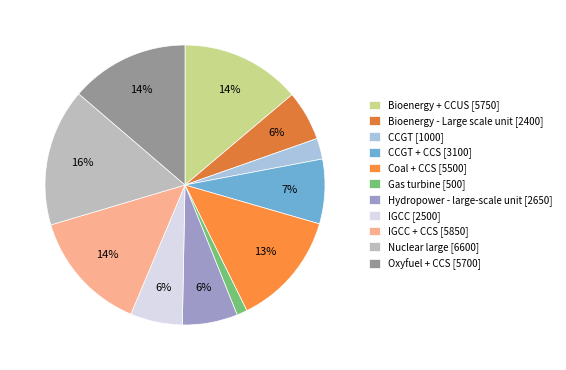

How many segments does this pie chart have?

11